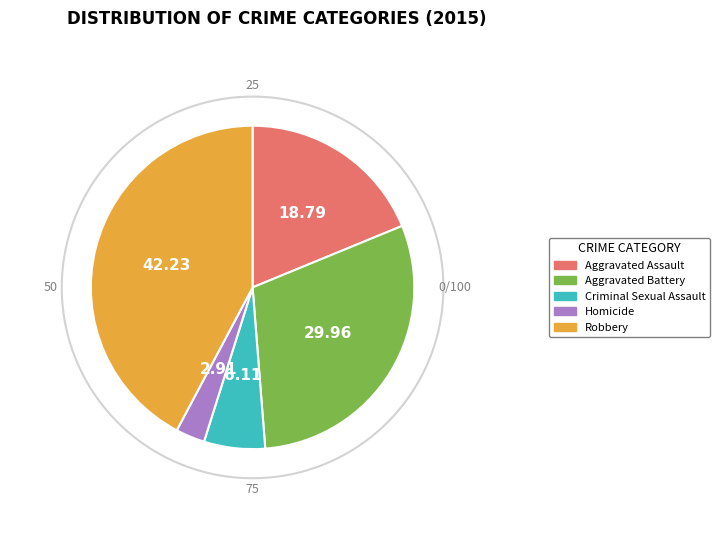

What percentage is the Homicide slice, to the nearest percent?

3%